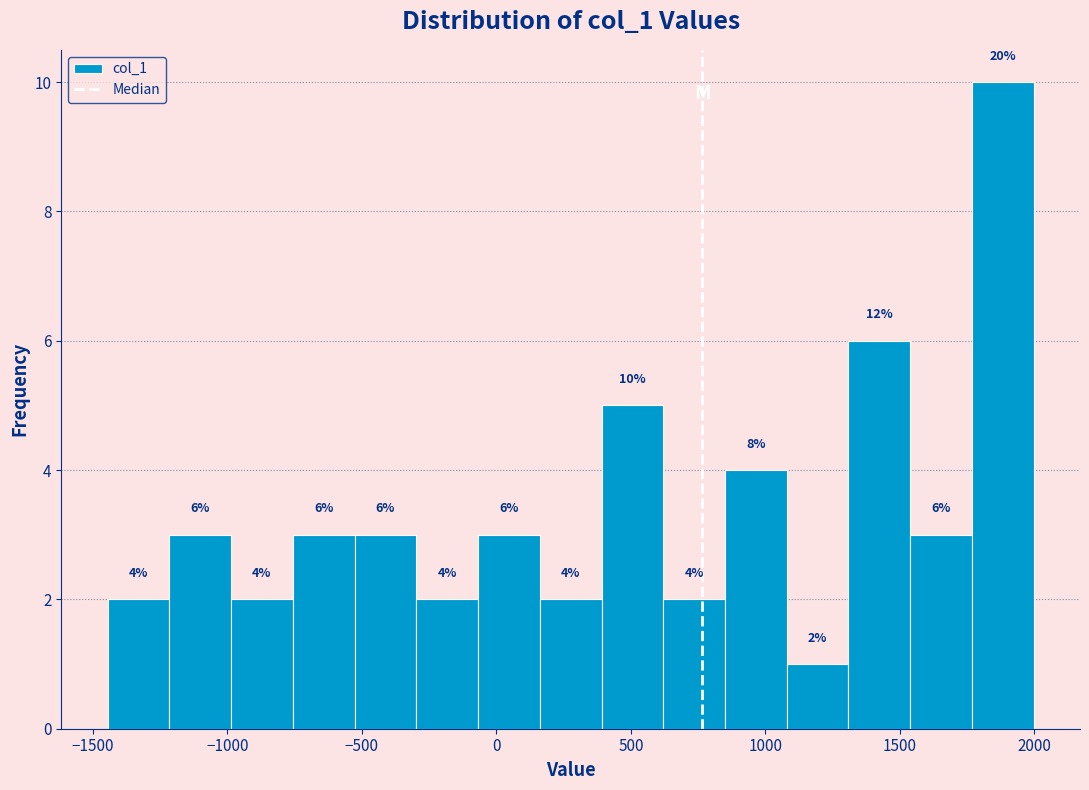

Over which range of the x-axis is the bar tallest?

1750 to 2000